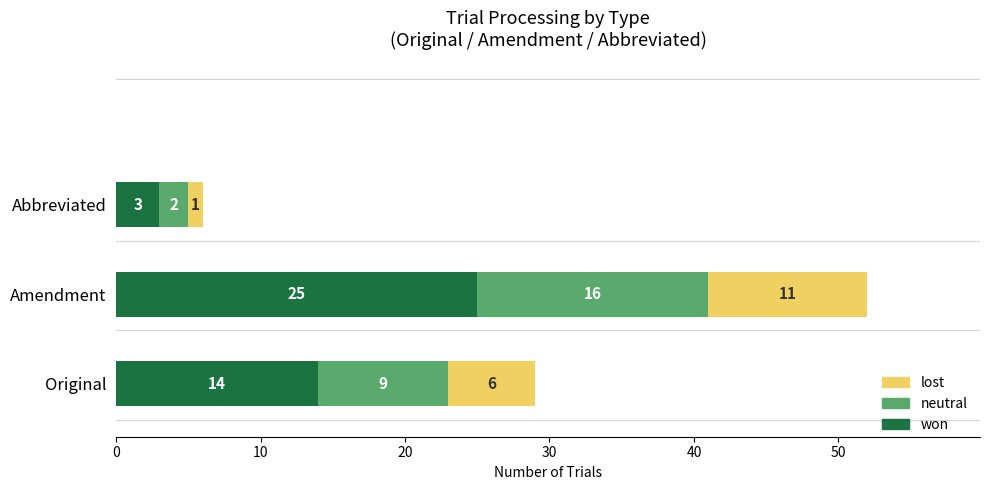

What is the total value across all series at Original?

29